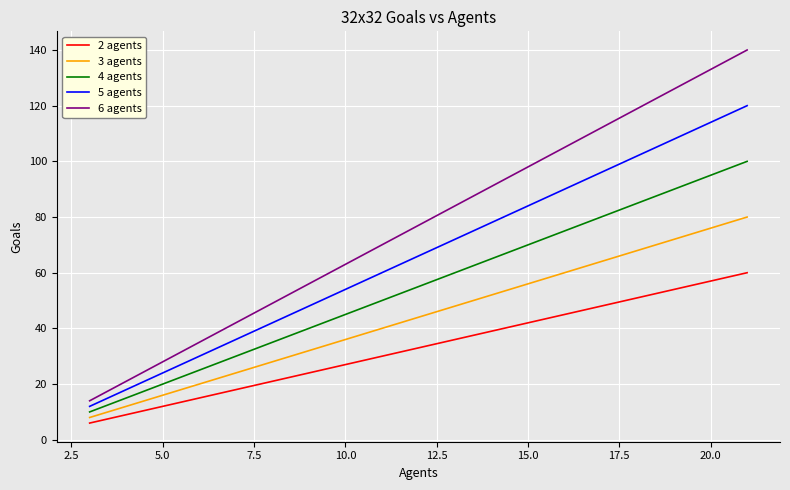

How many lines are shown in the chart?

5